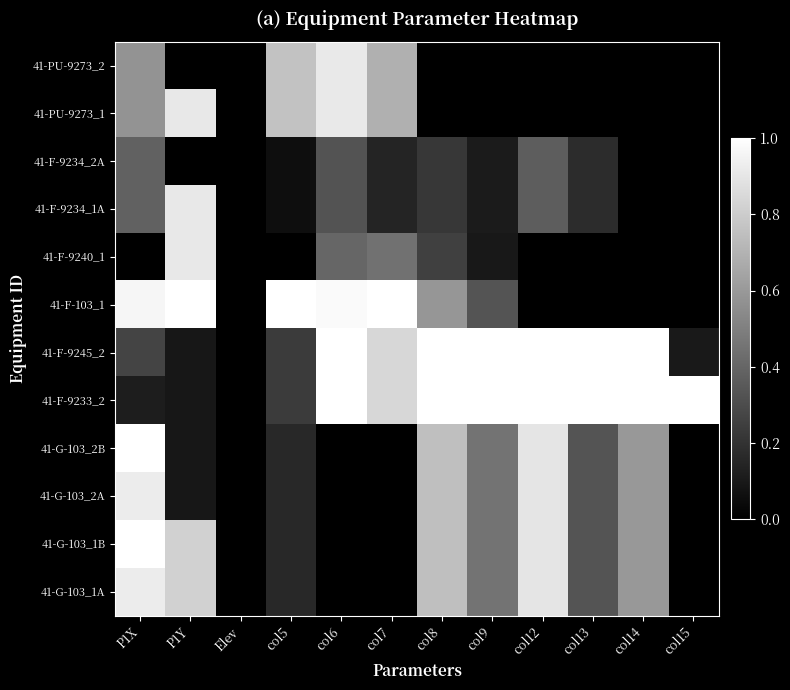

How many data points does each series have?

12